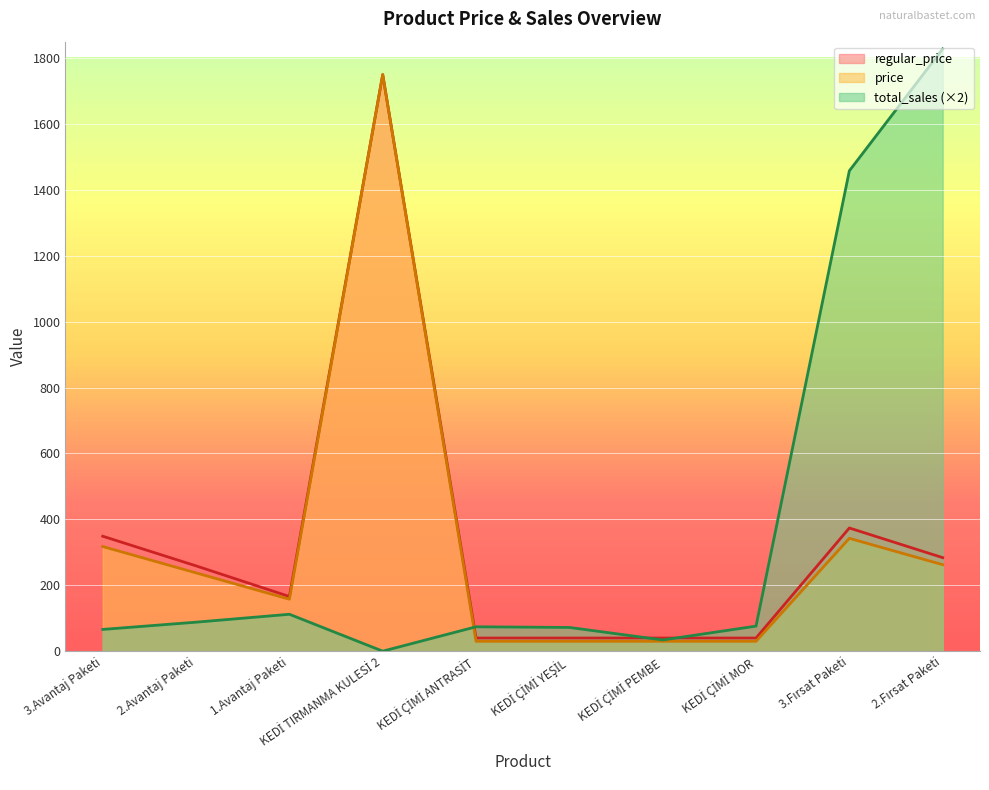

What is the label of the 9th point from the left?

3.Fırsat Paketi